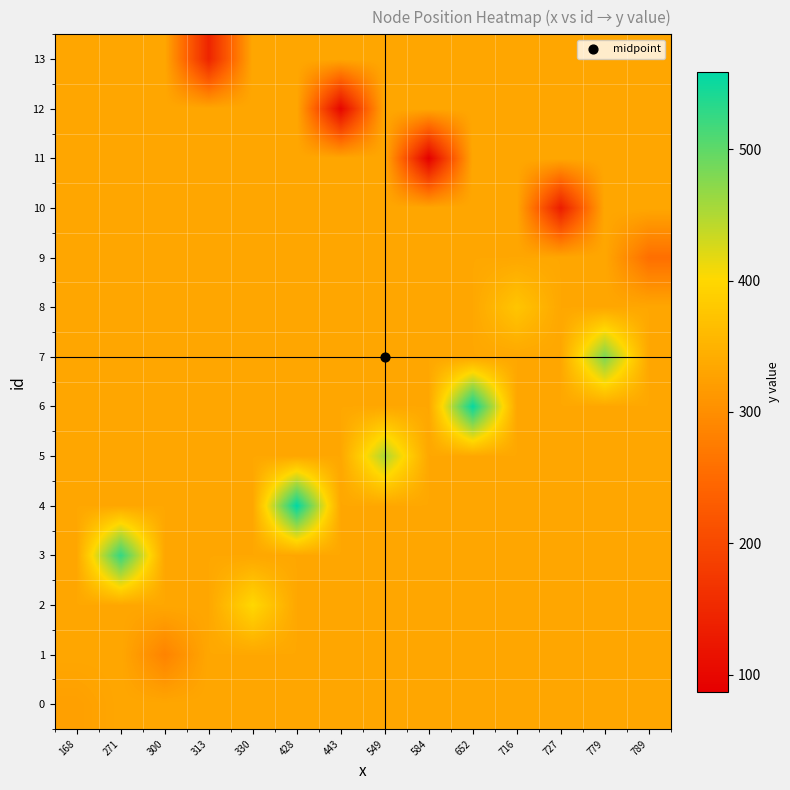

How many data points does each series have?

14